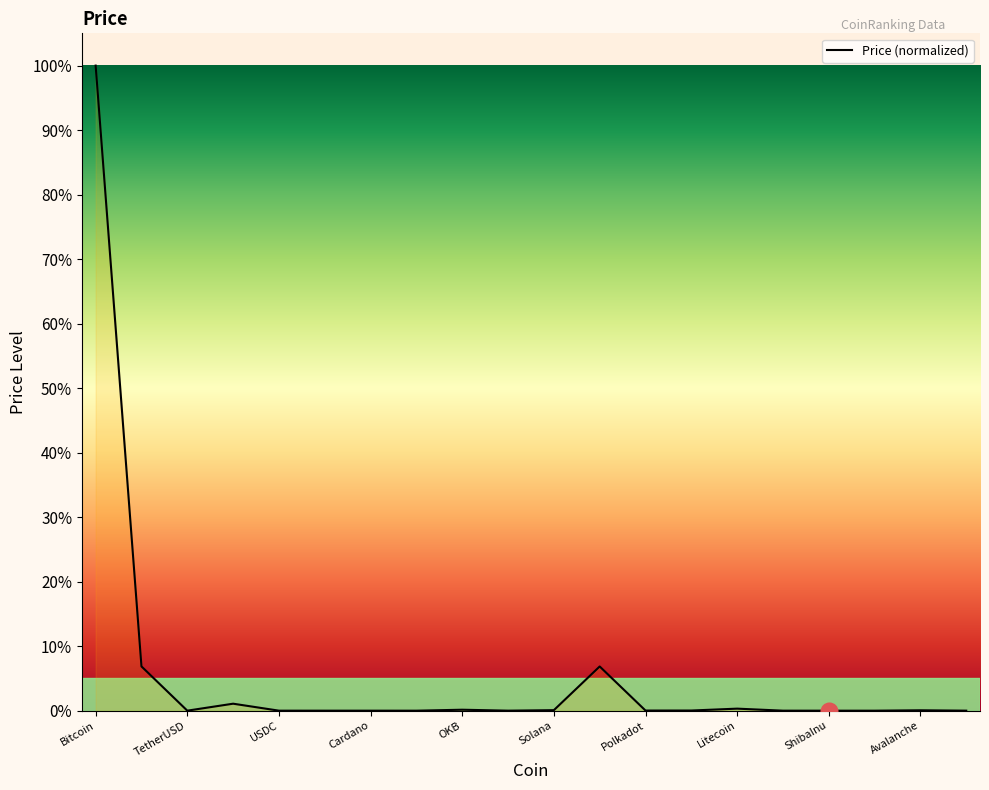

What is the difference between the maximum and minimum values?

100.0